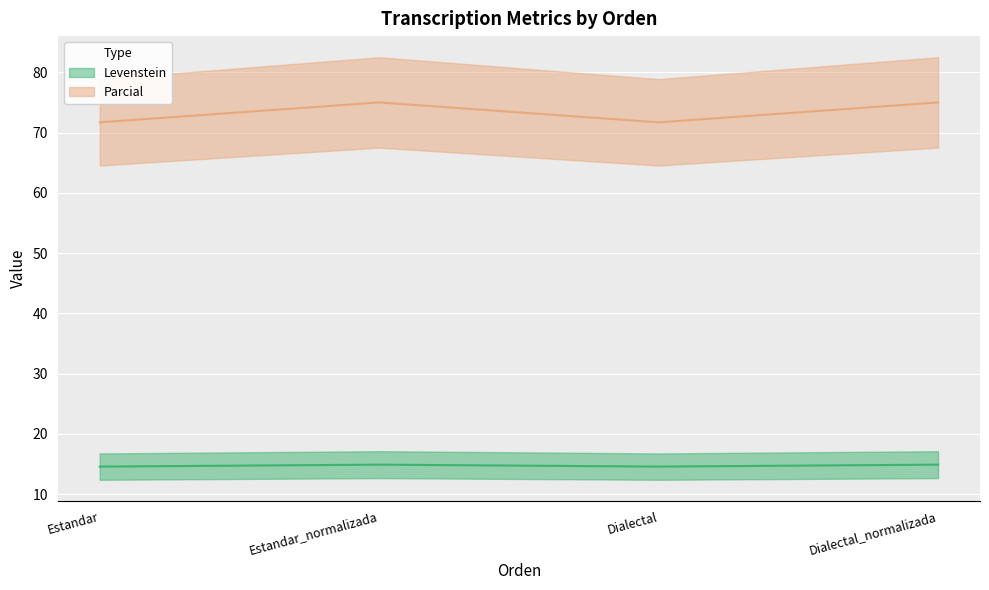

At which label does Parcial reach its minimum?

Estandar